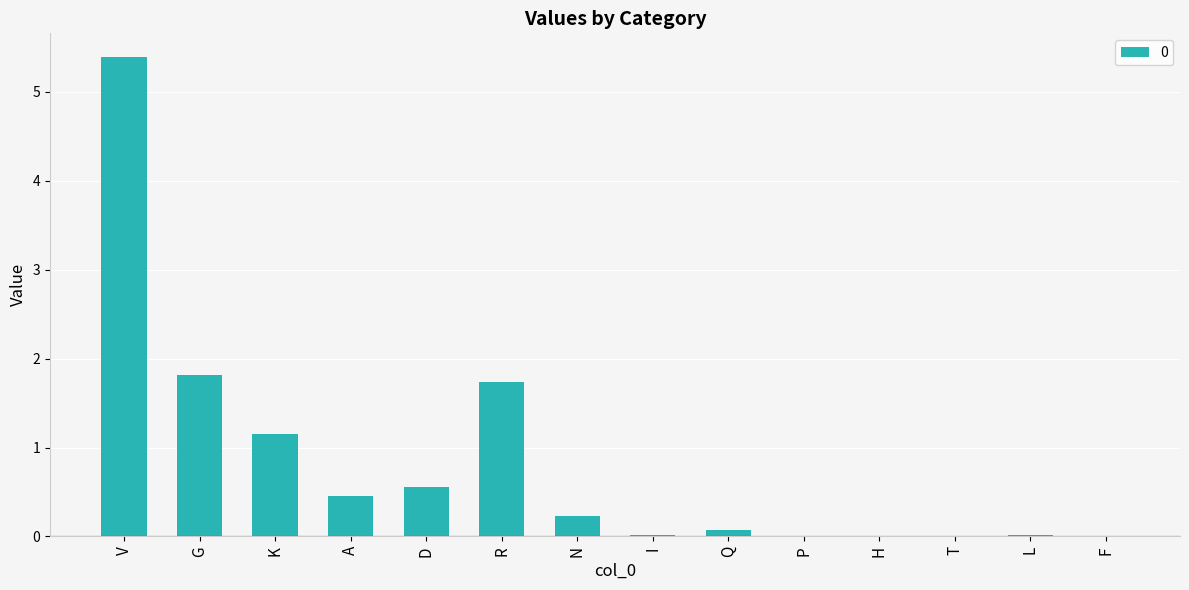

At which category does the chart reach its peak across all series?

V